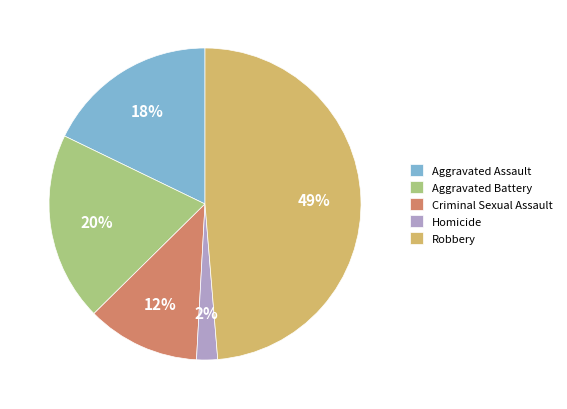

To the nearest percent, what is the average slice percentage?

20%